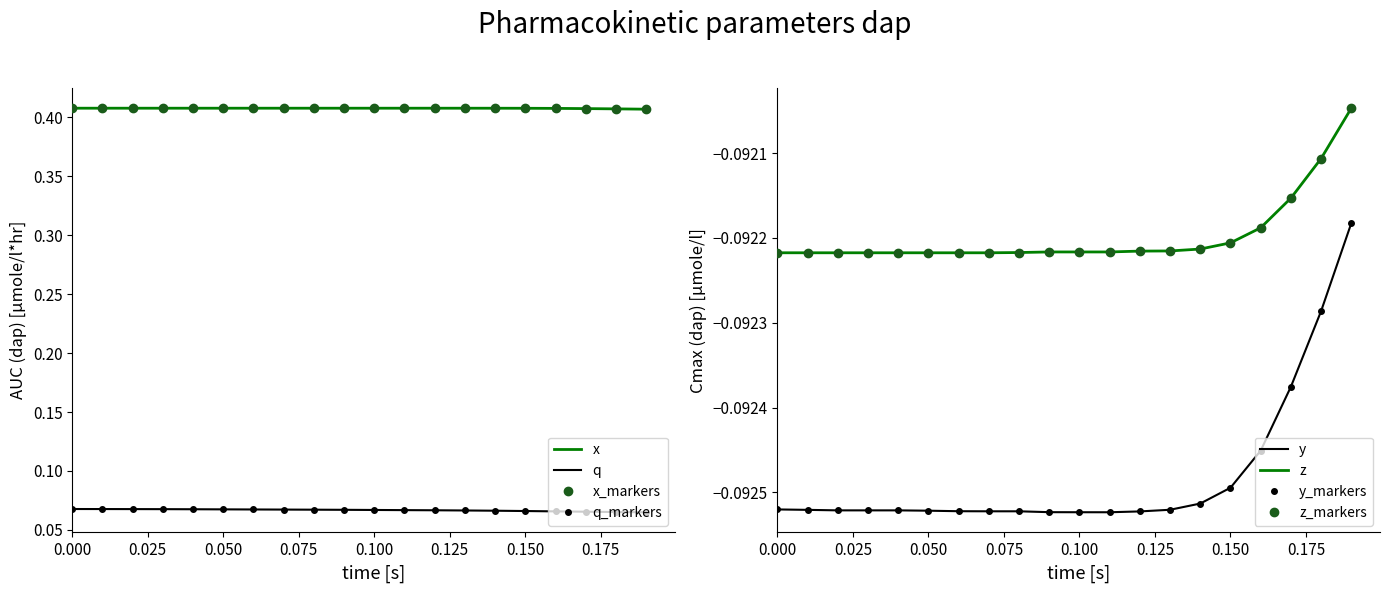

List the series in order of their peak value, highest first.

x, q, z, y